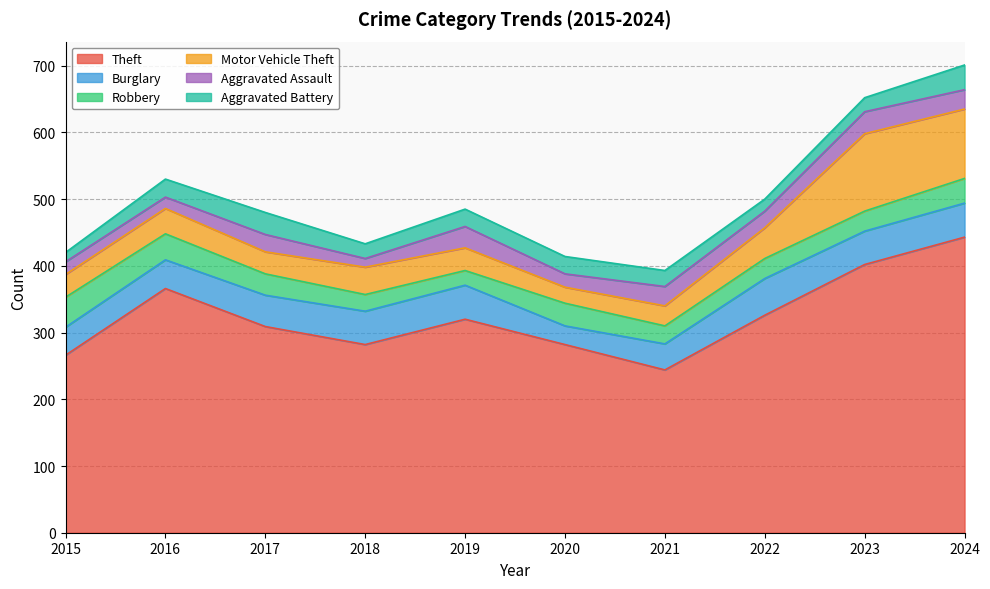

What is the minimum value shown in the chart?

13